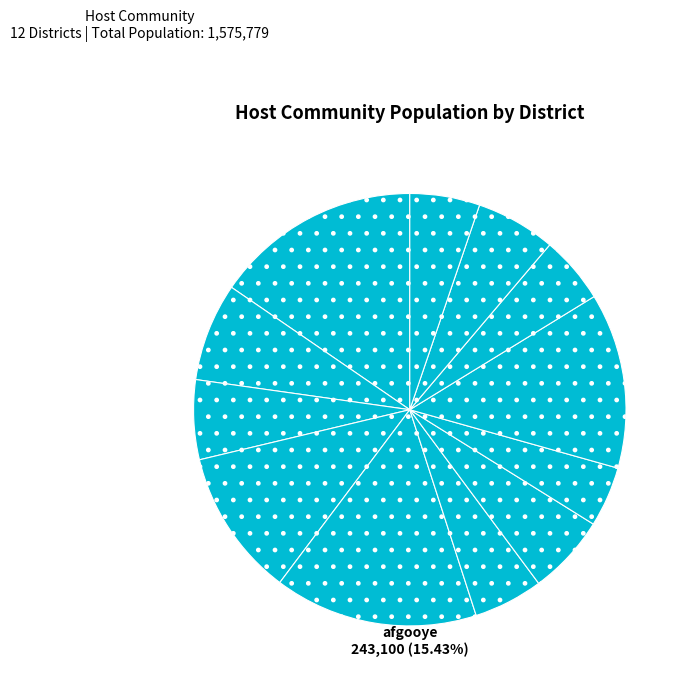

Is it true that buur_hakaba is 1% of the pie?

False